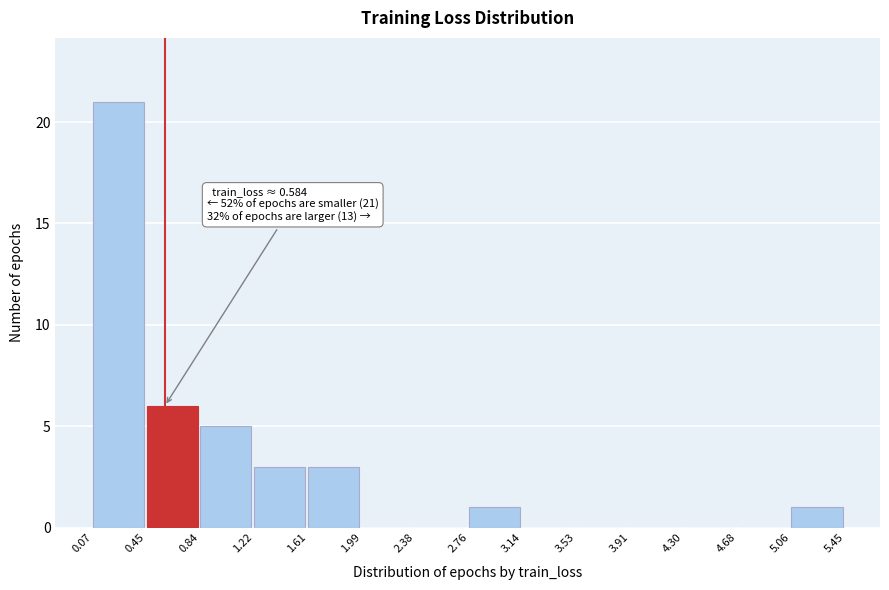

Over which range of the x-axis is the bar tallest?

0.07 to 0.45